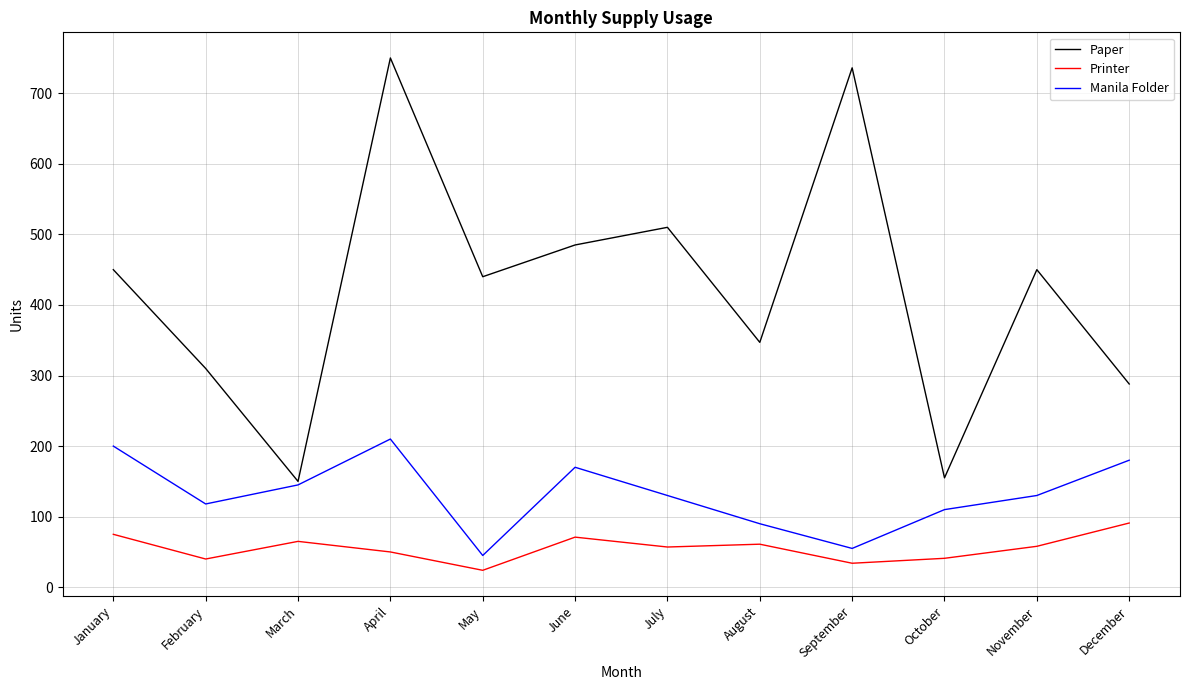

What is the greatest value displayed?

750